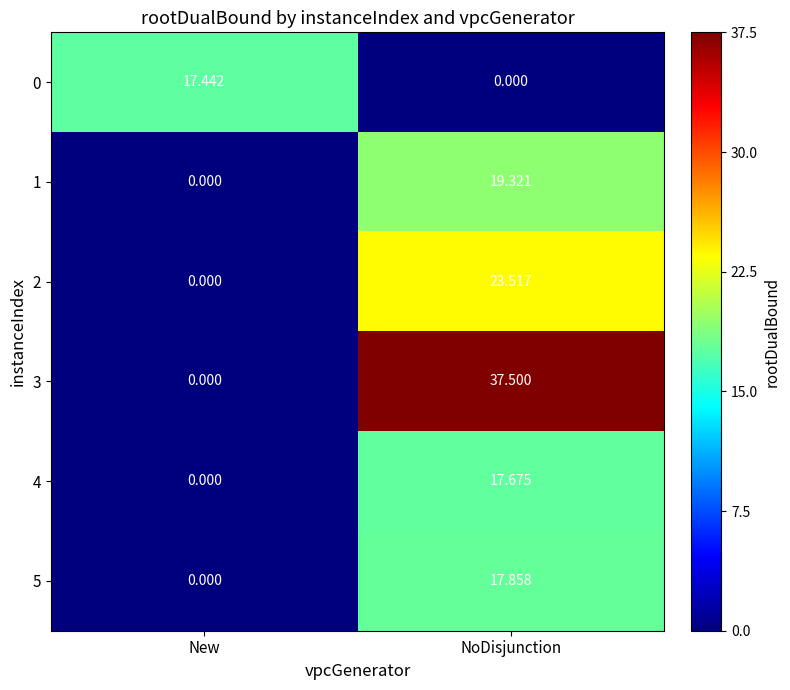

List the series in order of their peak value, highest first.

3, 2, 1, 5, 4, 0